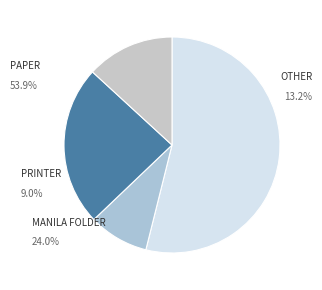

What percentage is the Manila Folder slice, to the nearest percent?

24%